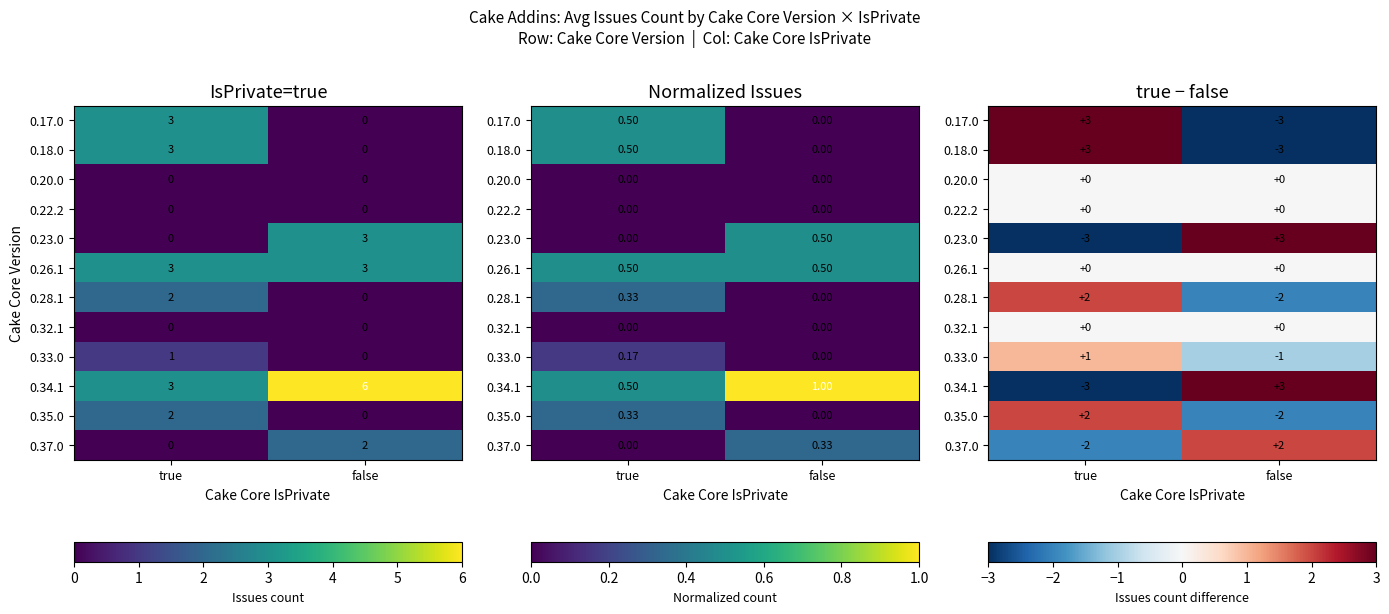

What is the difference between the highest and lowest values at true?

6